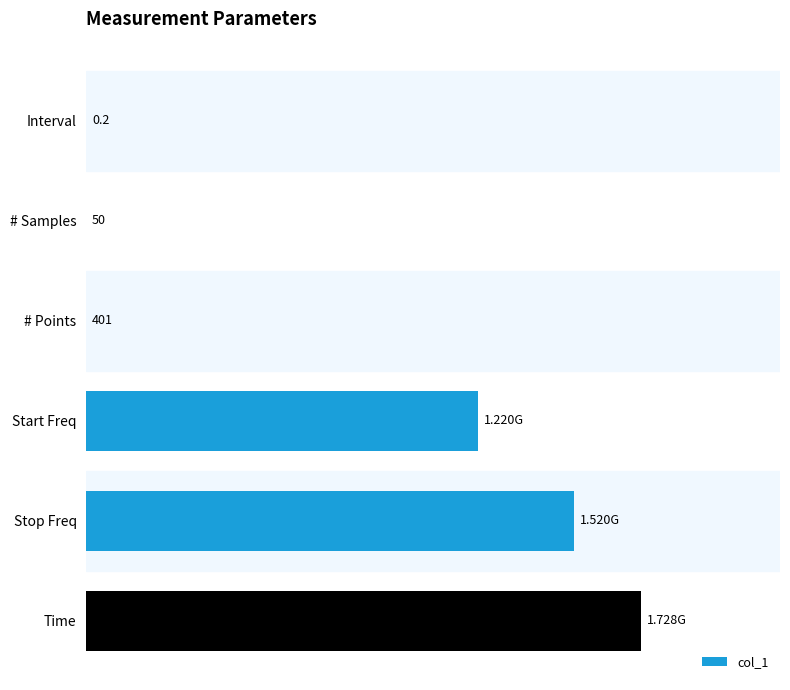

Are the bars horizontal?

Yes